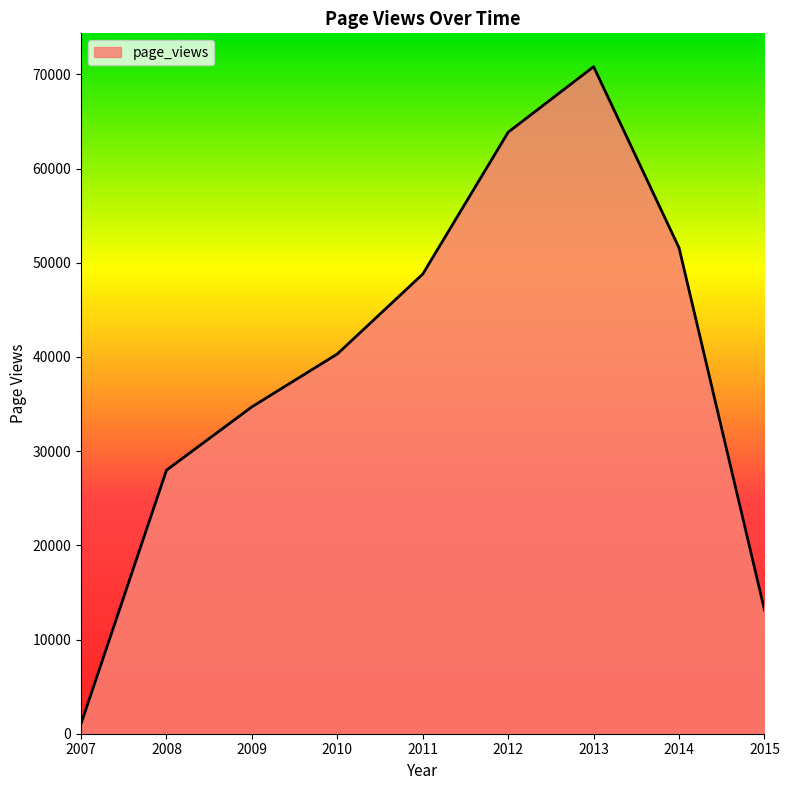

The chart shows a value of 81074 at 2014. True or false?

False